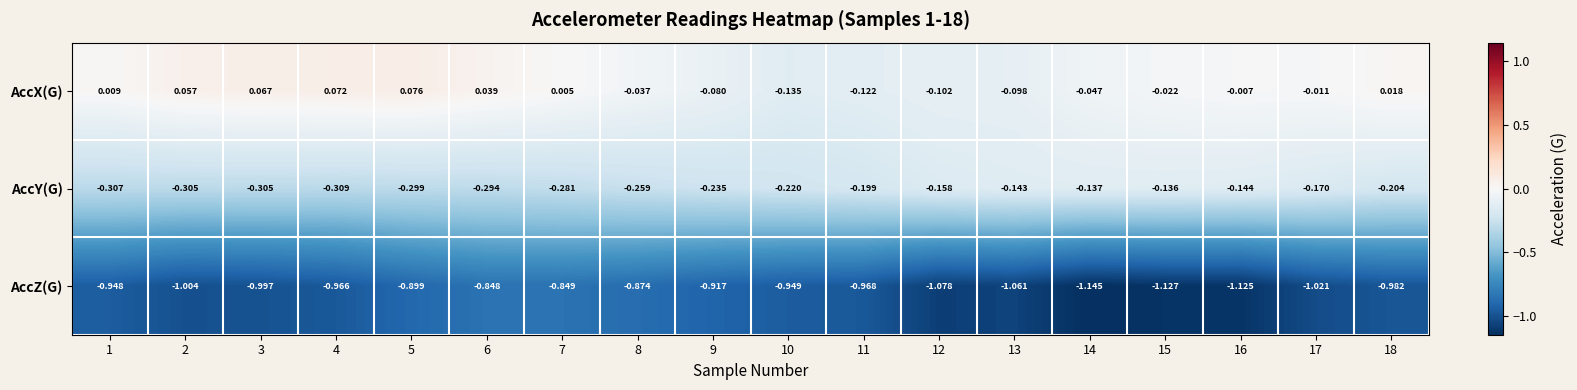

Rank the series by their maximum value, from highest to lowest.

AccX(G), AccY(G), AccZ(G)